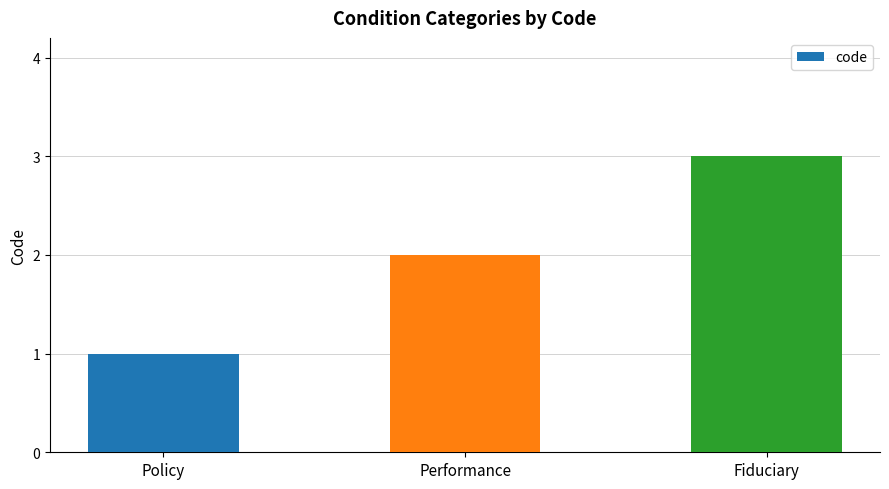

Reading left to right, what are all the values shown in this chart?

1	2	3